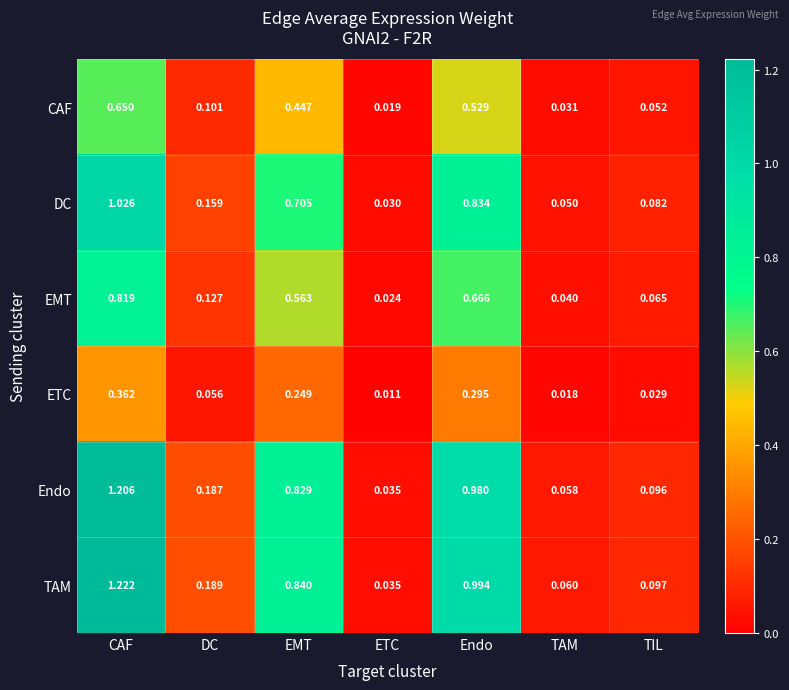

Is the value of EMT at ETC greater than the value of ETC at EMT?

No